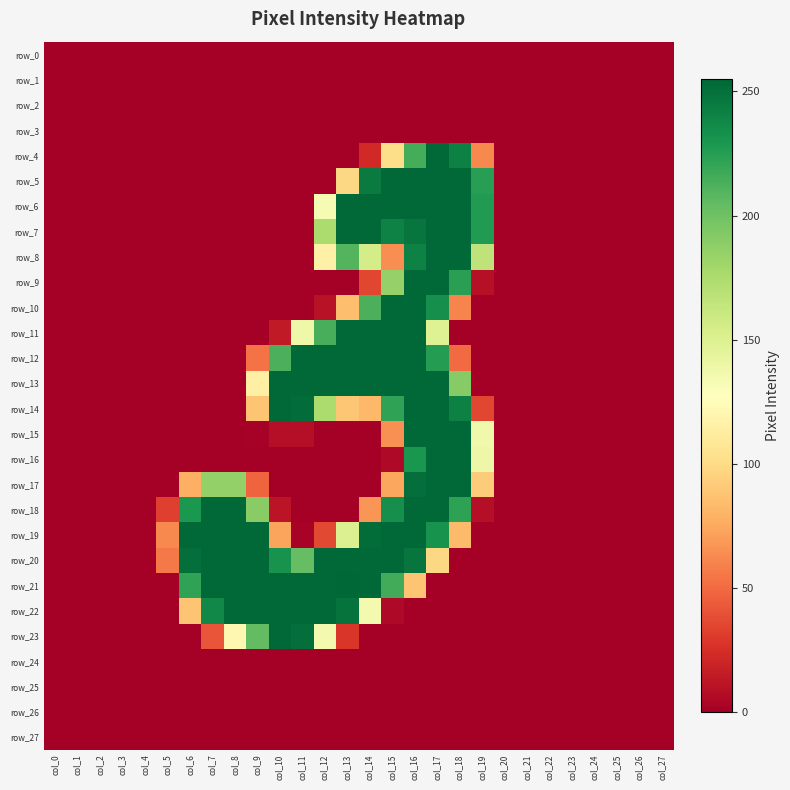

Which series has the largest total across all categories?

row_20